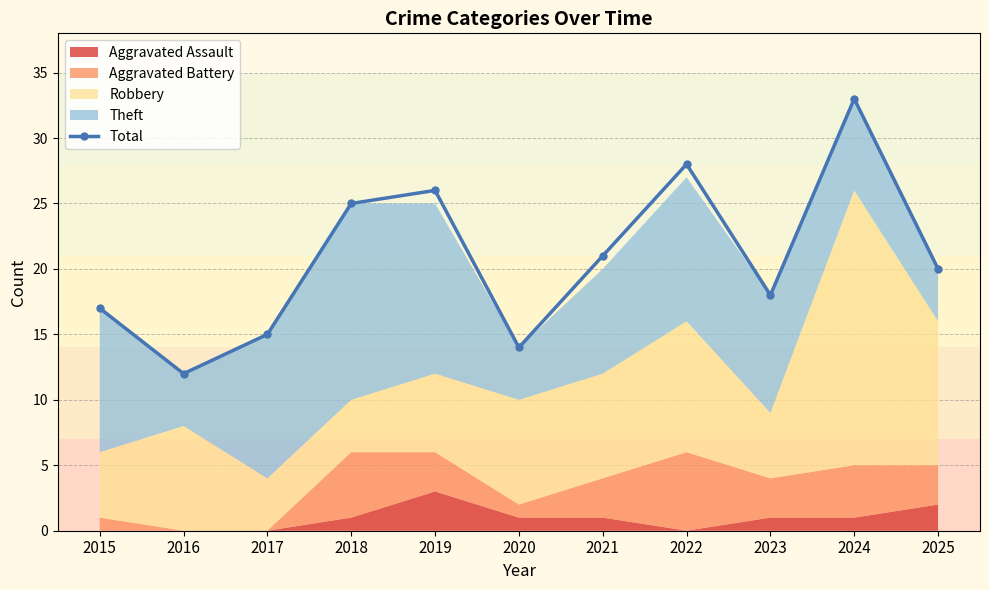

The chart shows a value of 56 at 2024. True or false?

False